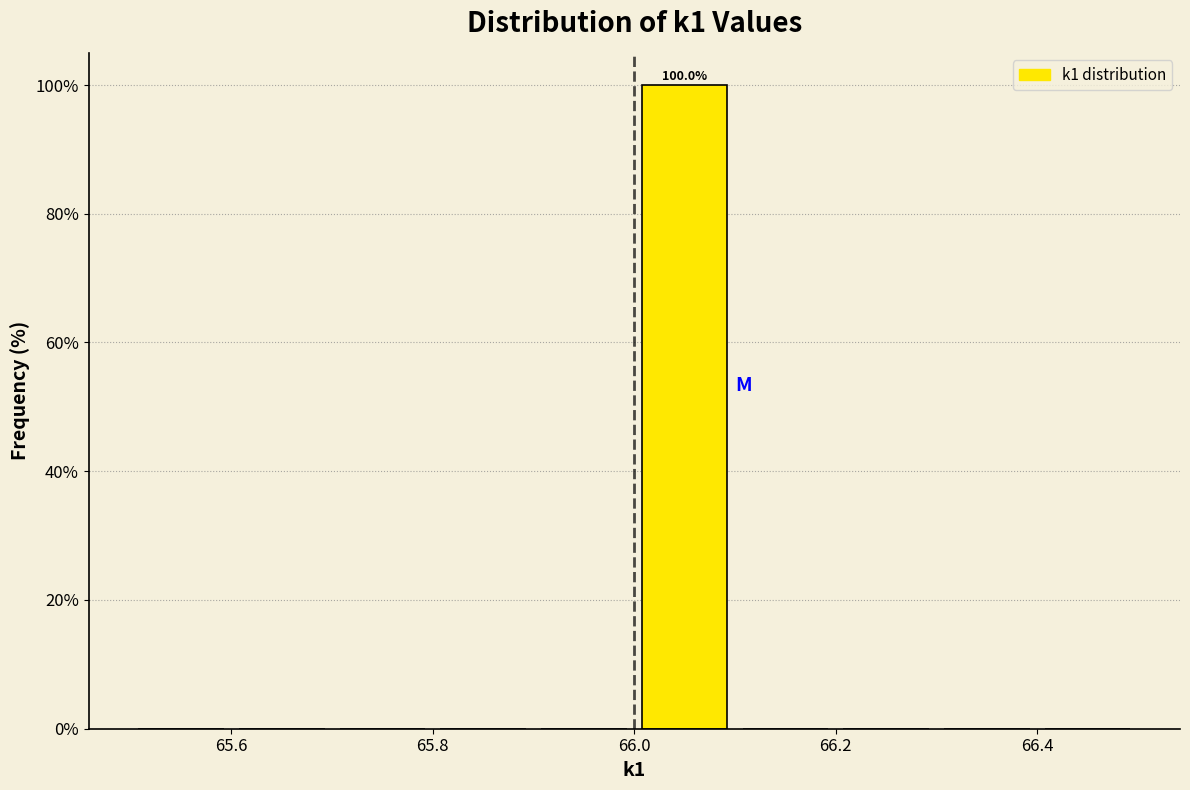

Over which range of the x-axis is the bar tallest?

66.0 to 66.1